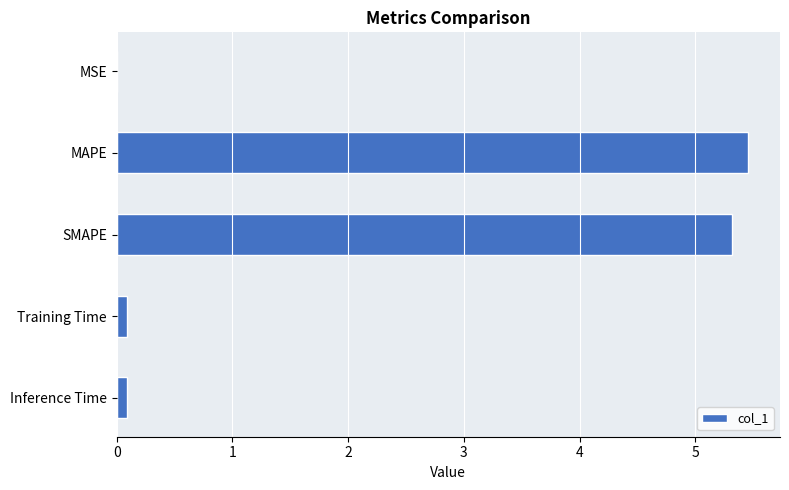

What is the sum of the values at SMAPE and MAPE?

10.8